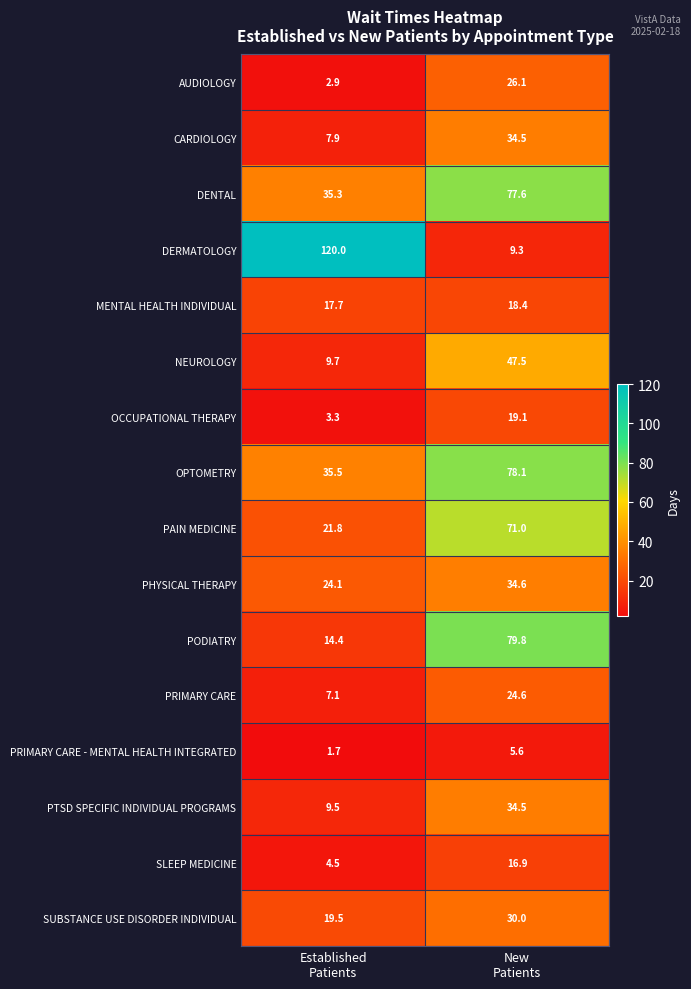

What is the greatest value displayed?

120.0